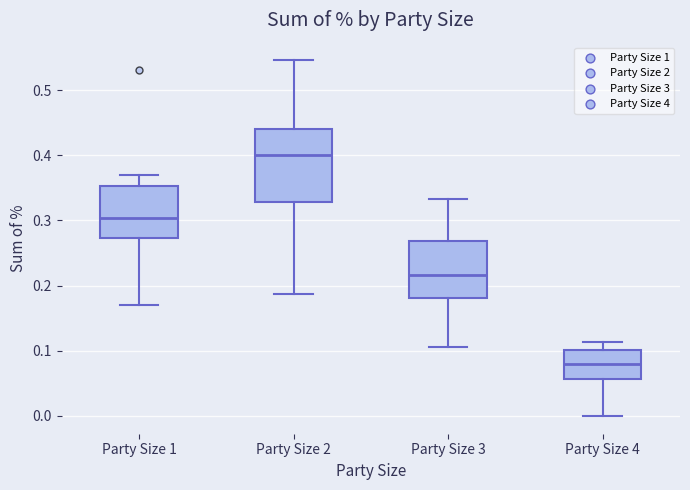

Where does the lower whisker of the box for Party Size 2 end on the y-axis? The values are not printed on the chart, so give them approximately, as read against the axis.

0.19